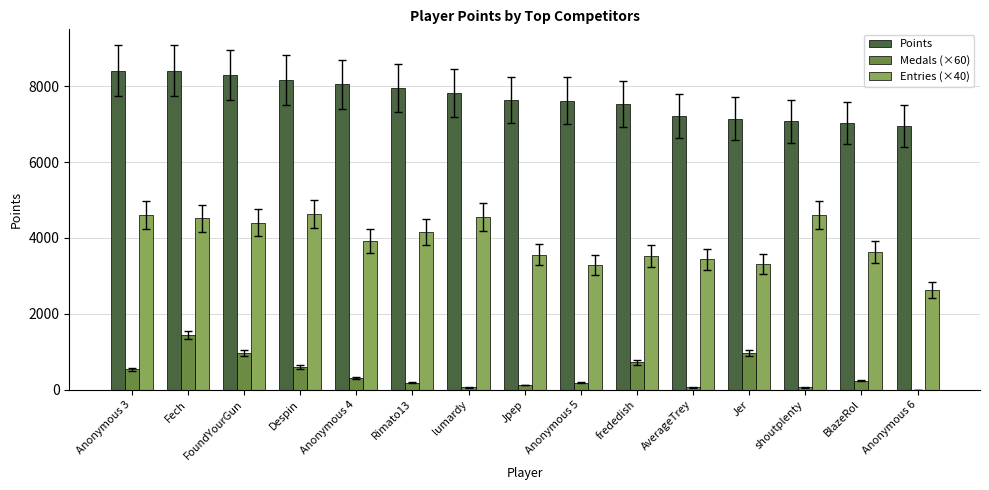

The value of Entries (×40) at Jpep is 3560. True or false?

True